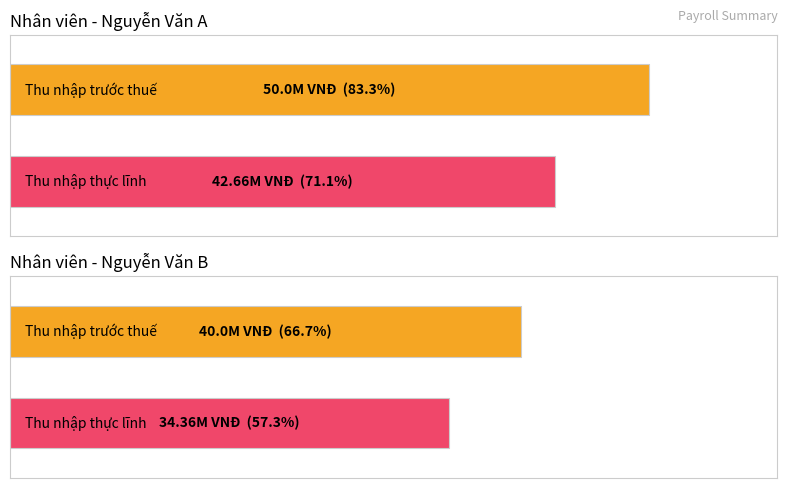

True or false: Maximum utilization has a value of -11 at 2.

False